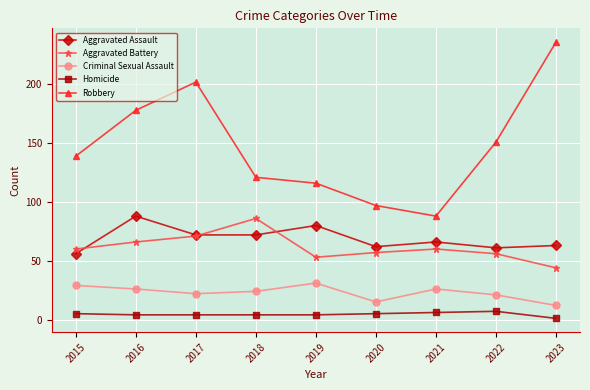

What is the total value across all series at 2019?

284